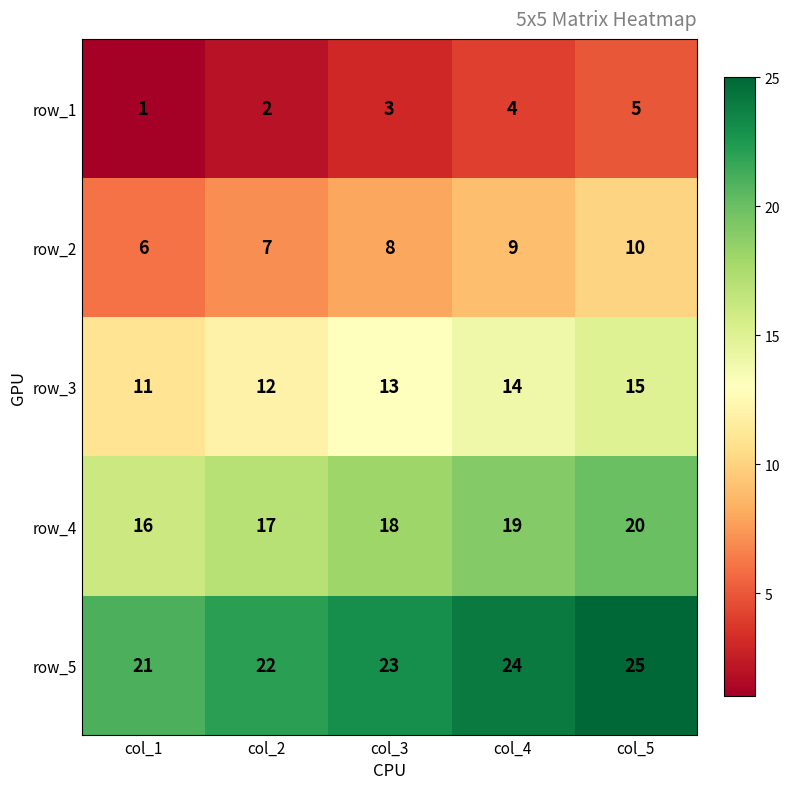

What is the sum of all row_3 values?

65